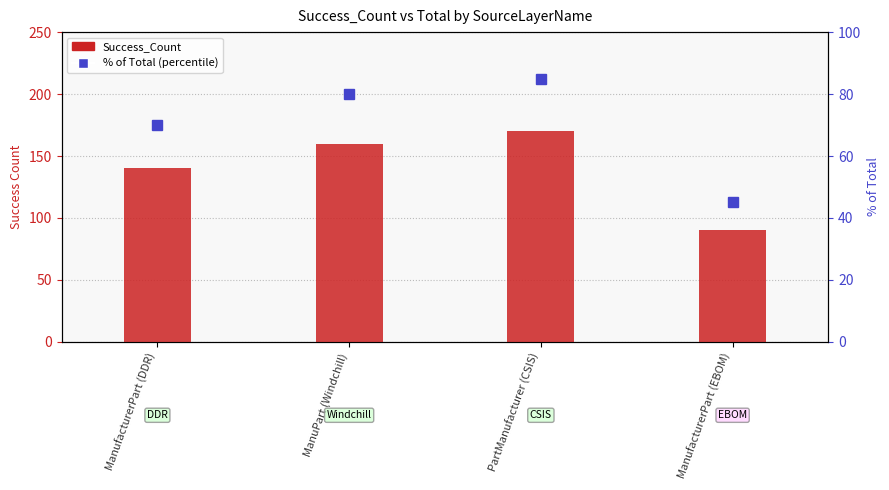

True or false: % of Total (percentile) has a value of 45 at ManufacturerPart (EBOM).

True